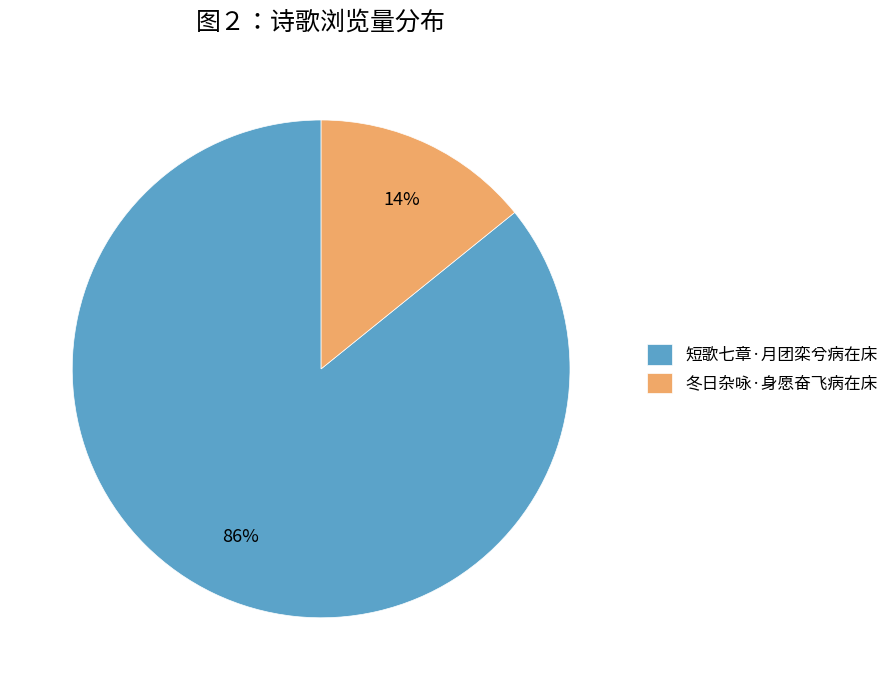

What is the ratio of the value at 冬日杂咏·身愿奋飞病在床 to the value at 短歌七章·月团栾兮病在床?

0.2